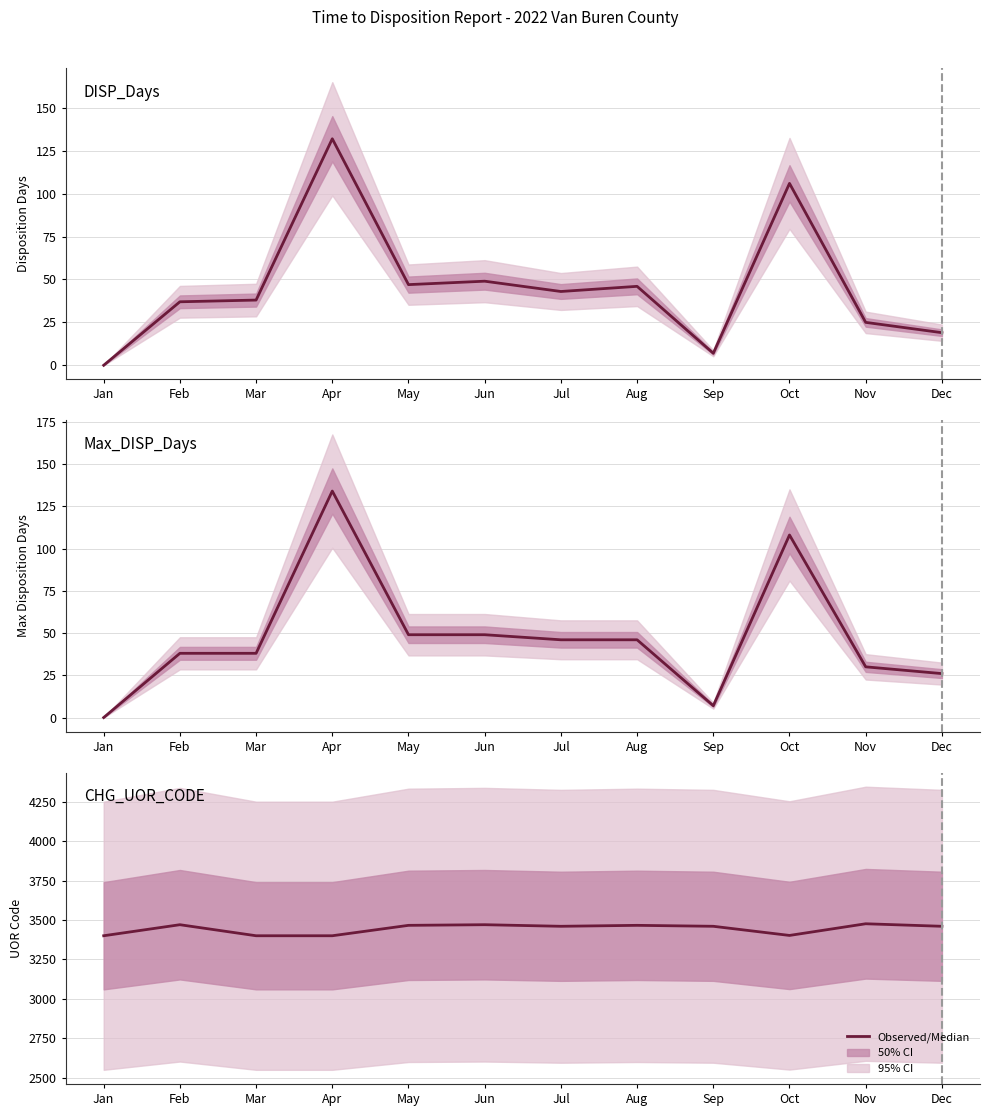

Does the chart display data point markers on the line(s)?

No